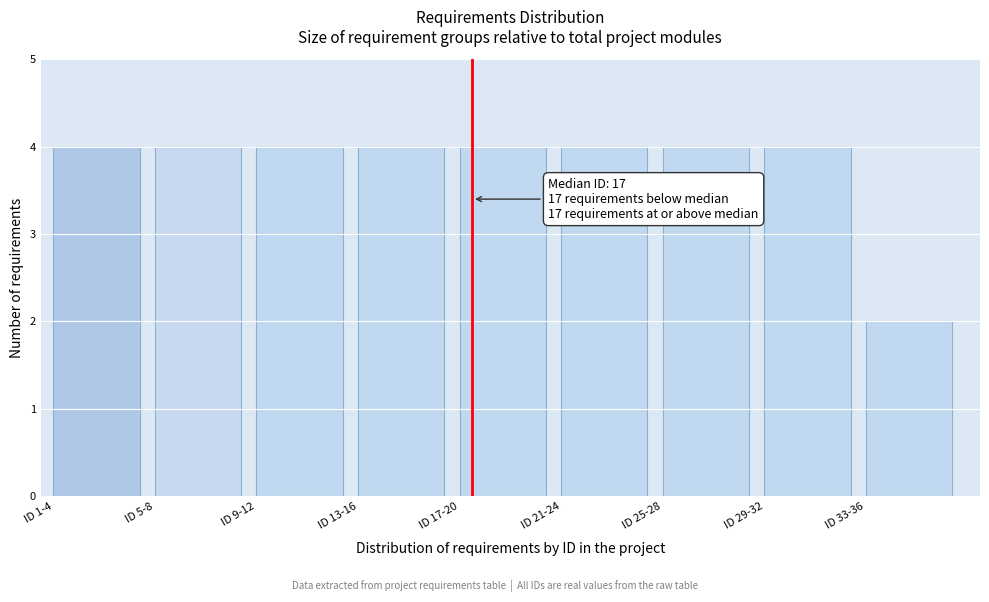

Reading left to right, extract all data points from this chart.

4	4	4	4	4	4	4	4	2